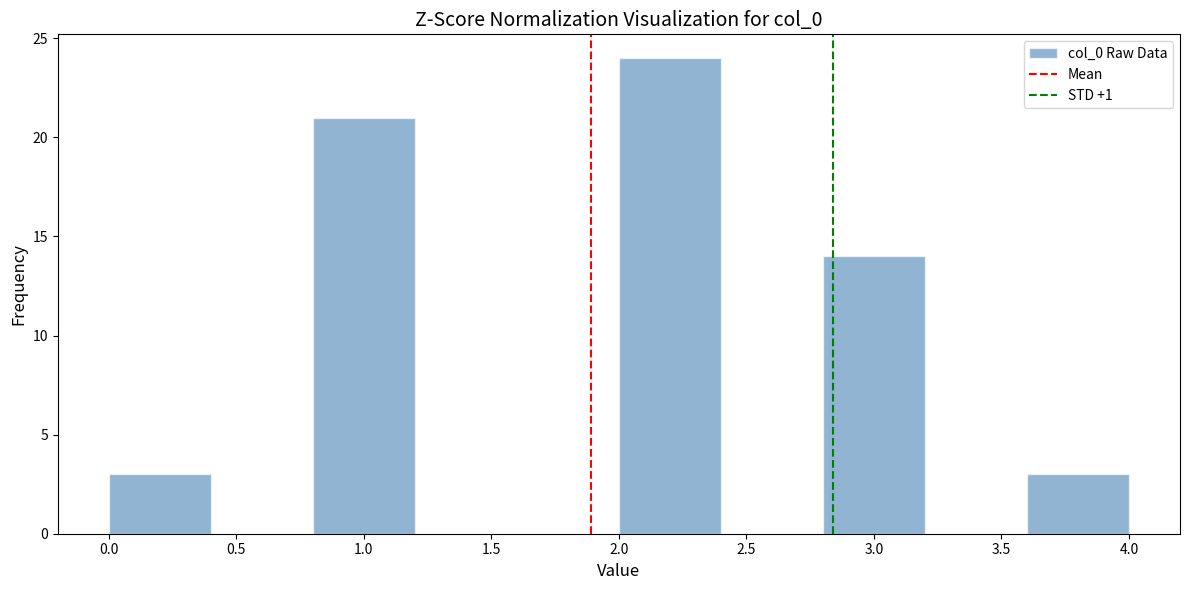

What is the height of the bar covering 2.0 to 2.4 on the x-axis? The values are not printed on the chart, so give them approximately, as read against the axis.

24